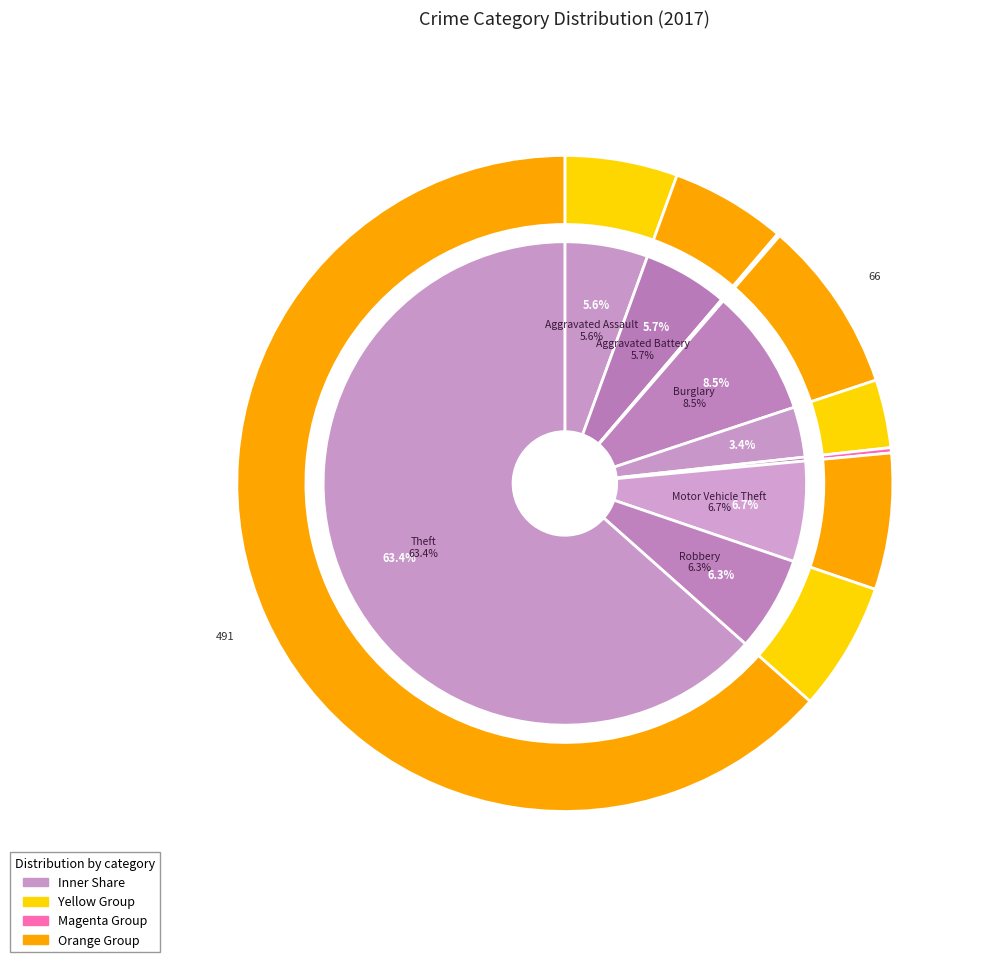

Approximately how many times larger is the value at Aggravated Battery compared to Motor Vehicle Theft?

0.8